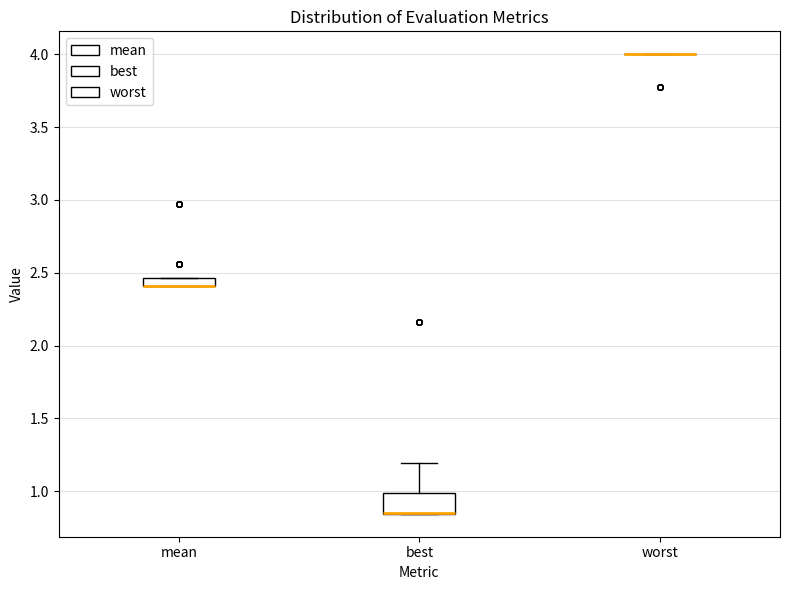

Where does the upper whisker of the box for best end on the y-axis? The values are not printed on the chart, so give them approximately, as read against the axis.

1.20